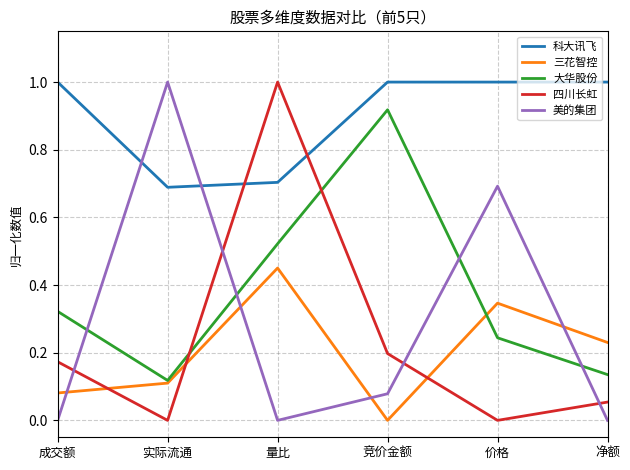

Is it true that 美的集团 equals 0.0 at 量比?

True